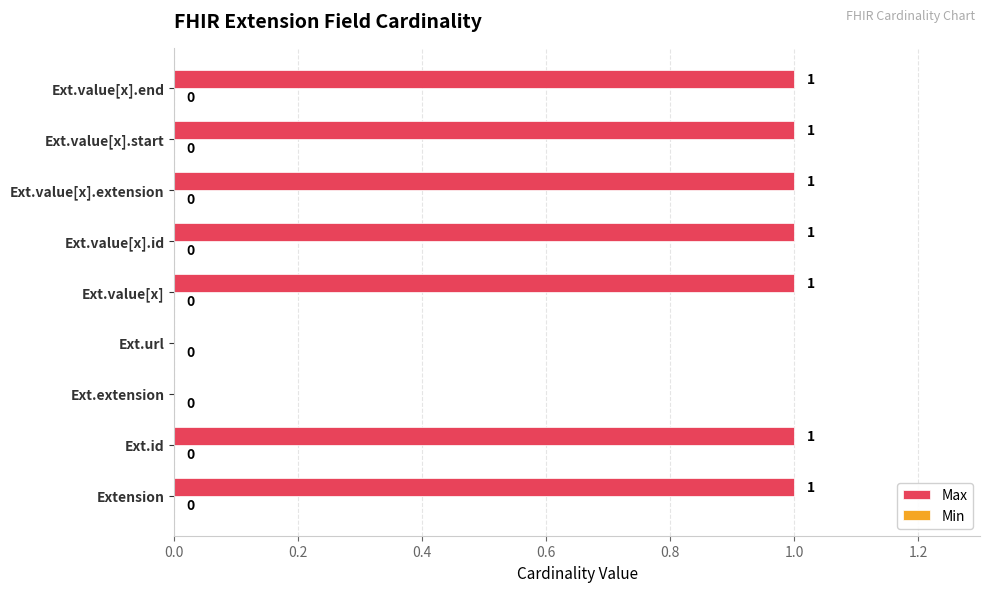

Are the bars horizontal?

Yes